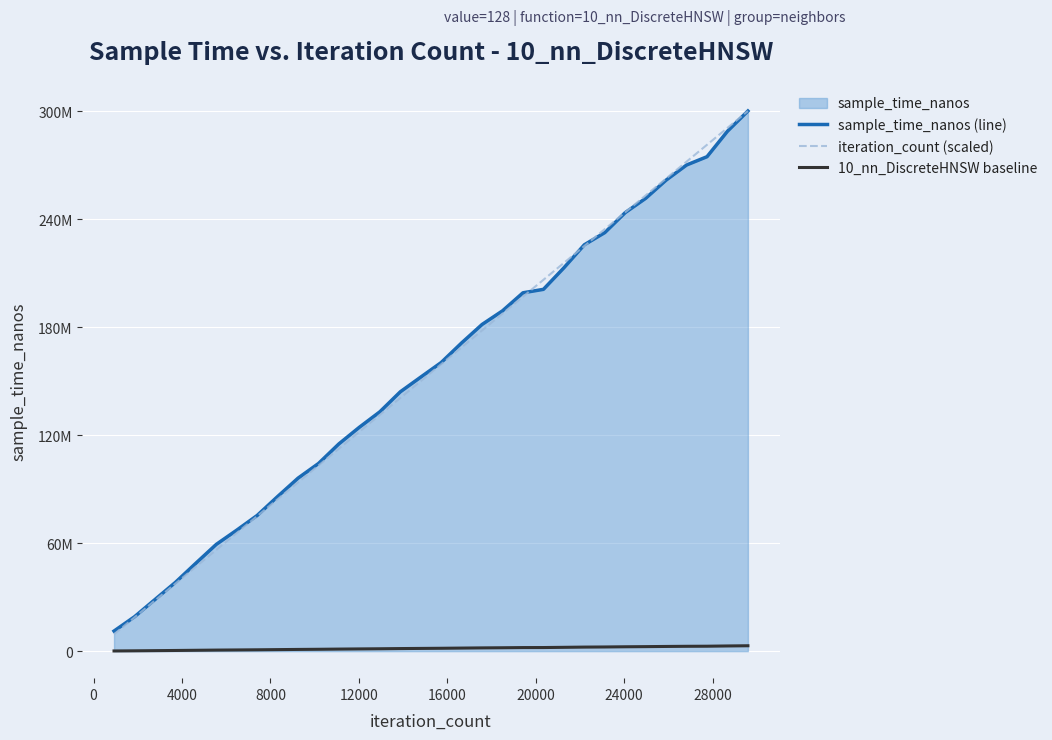

What is the minimum value for iteration_count (scaled)?

9381959.4